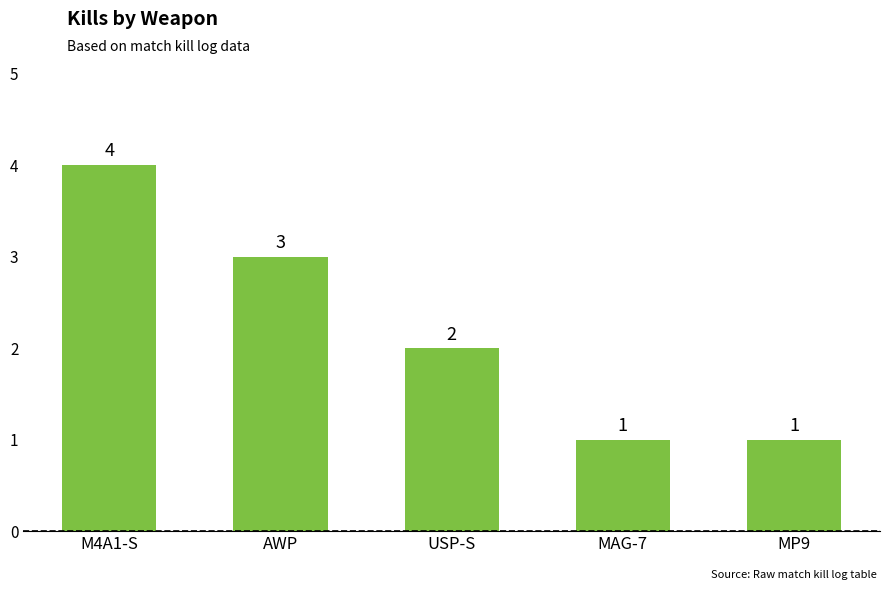

Between AWP and USP-S, which is larger?

AWP